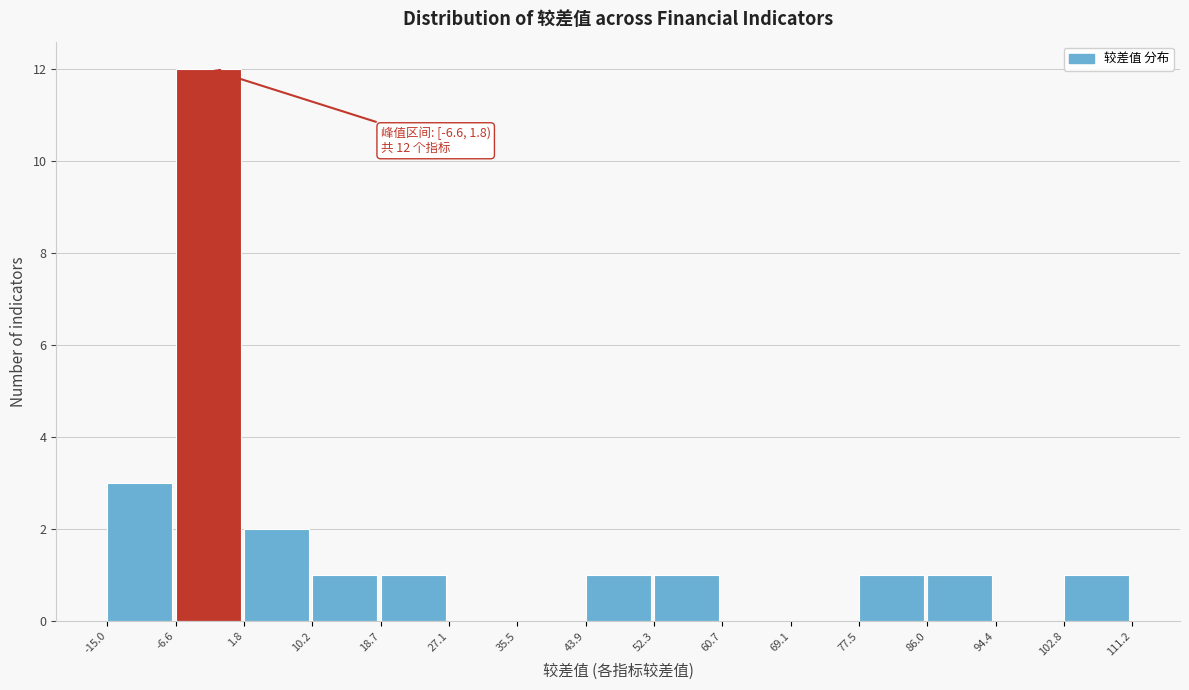

Which range on the x-axis has the tallest bar?

-6.6 to 1.8